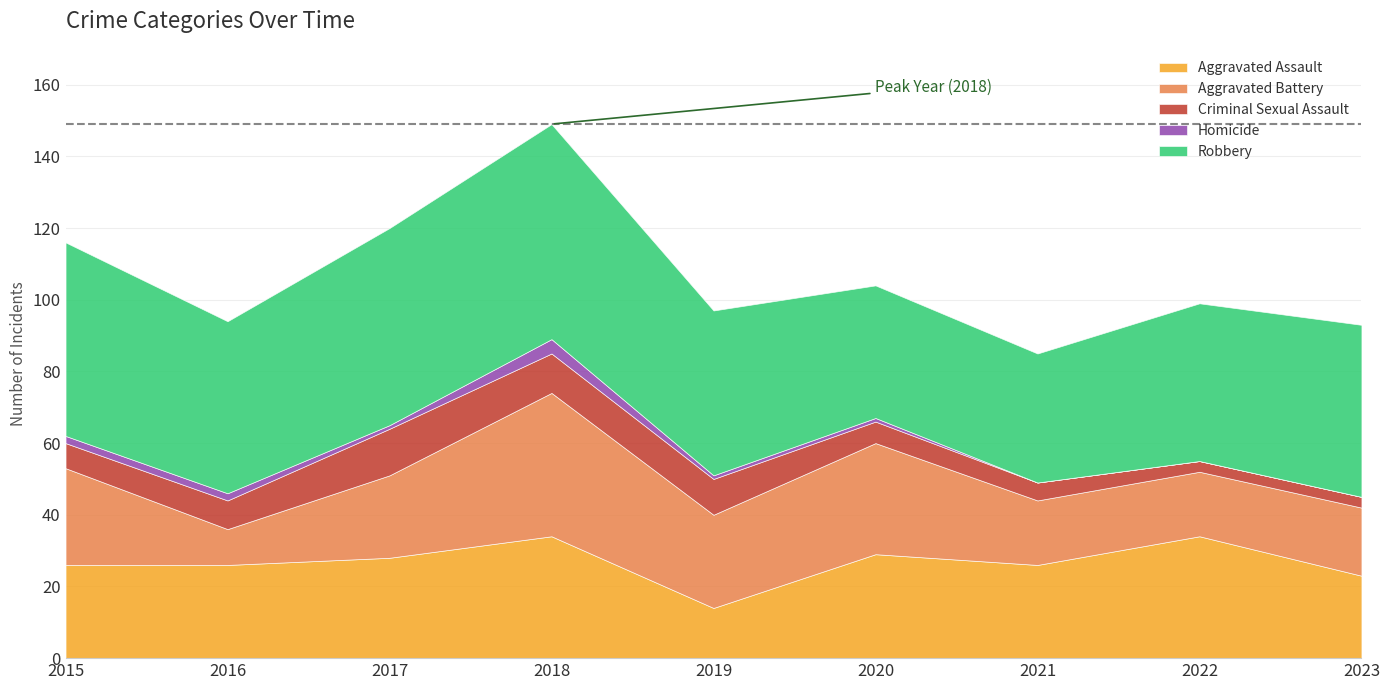

True or false: Aggravated Battery has more than 0 points higher than both neighbors.

True